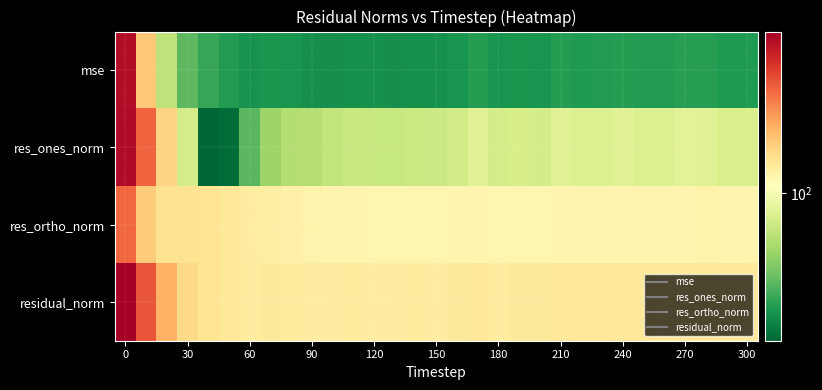

Rank the series by their average value, from highest to lowest.

residual_norm, res_ortho_norm, res_ones_norm, mse